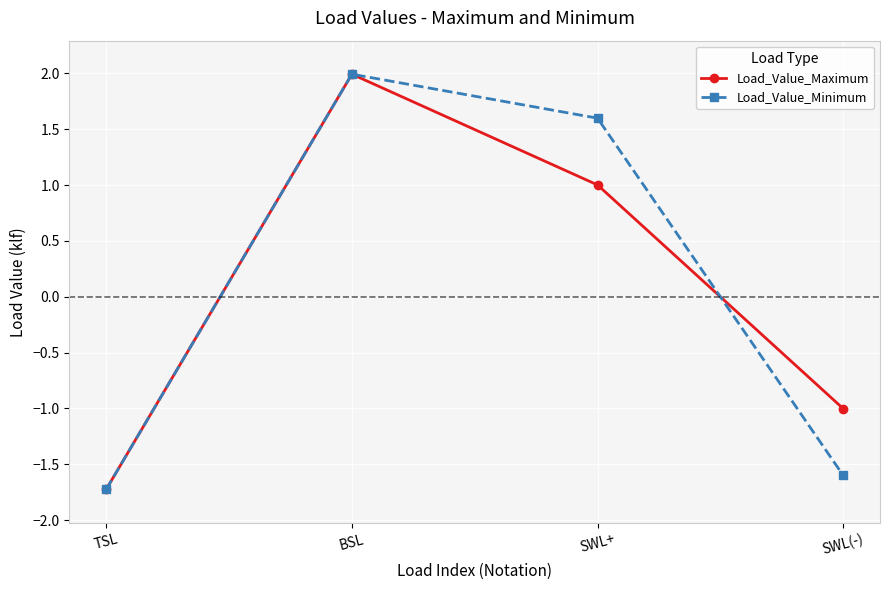

Between BSL and SWL(-), which series saw the biggest shift?

Load_Value_Minimum